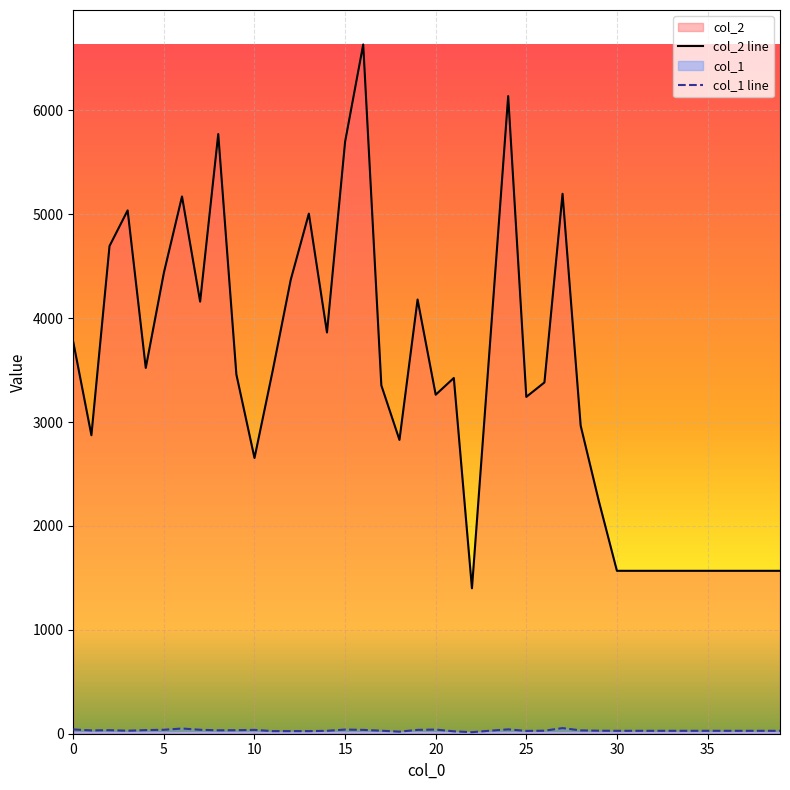

In col_1 line, how many points are lower than both neighbors (excluding endpoints)?

6